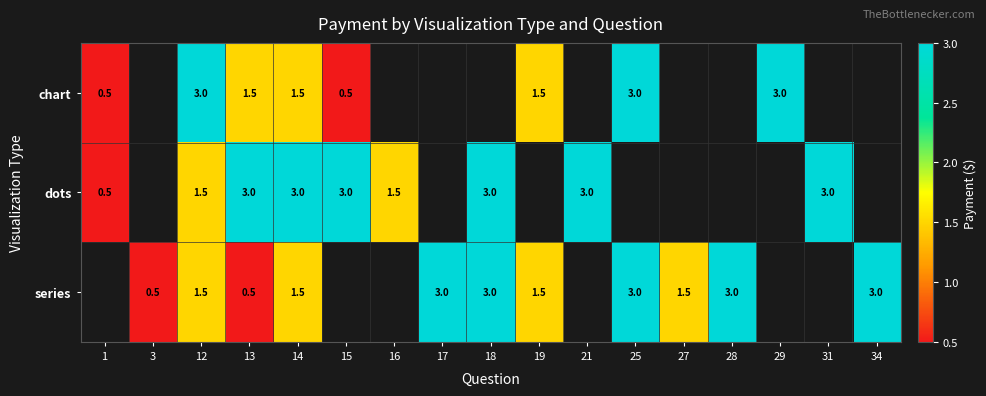

What is the difference between the highest and lowest values at 14?

1.5